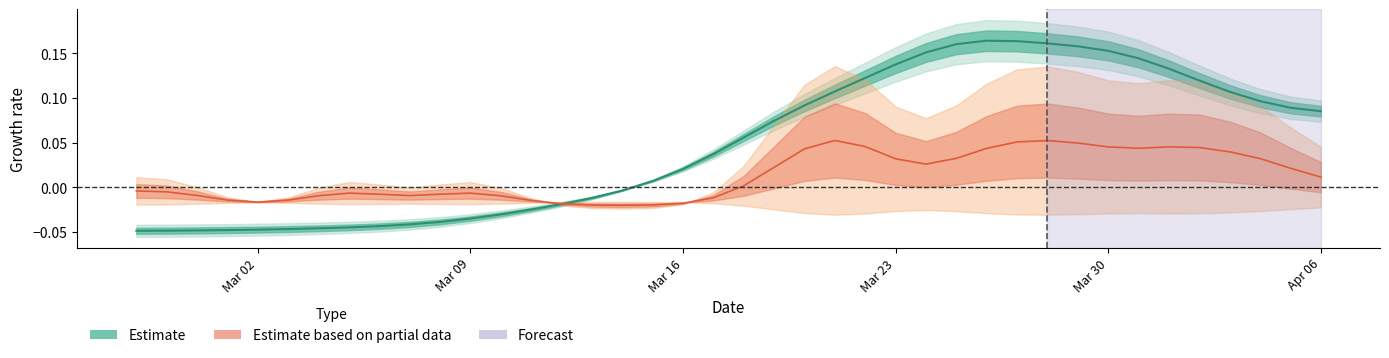

How many positive values are there?

23